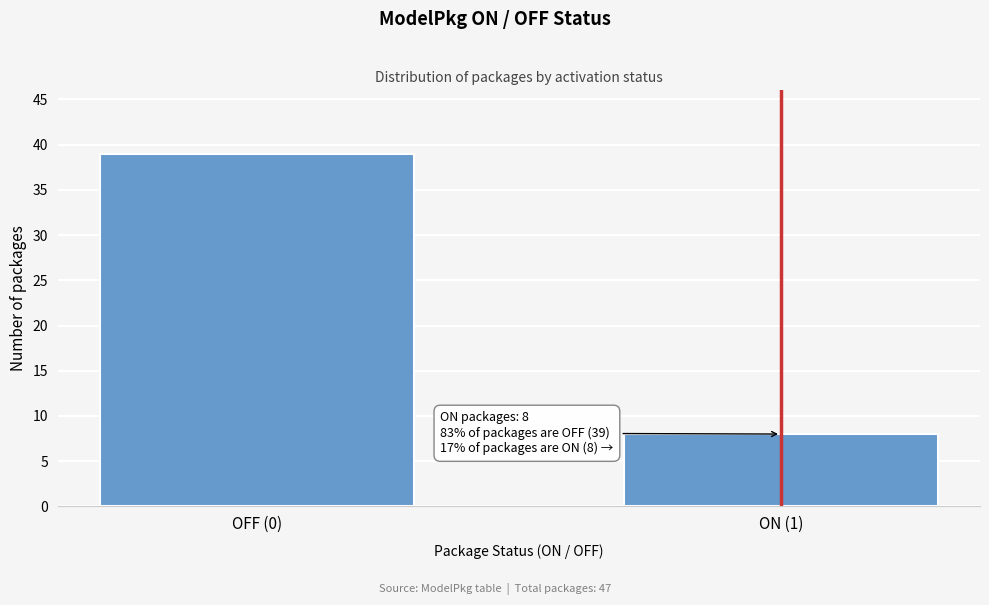

Reading left to right, transcribe all the data shown in this chart.

39	8